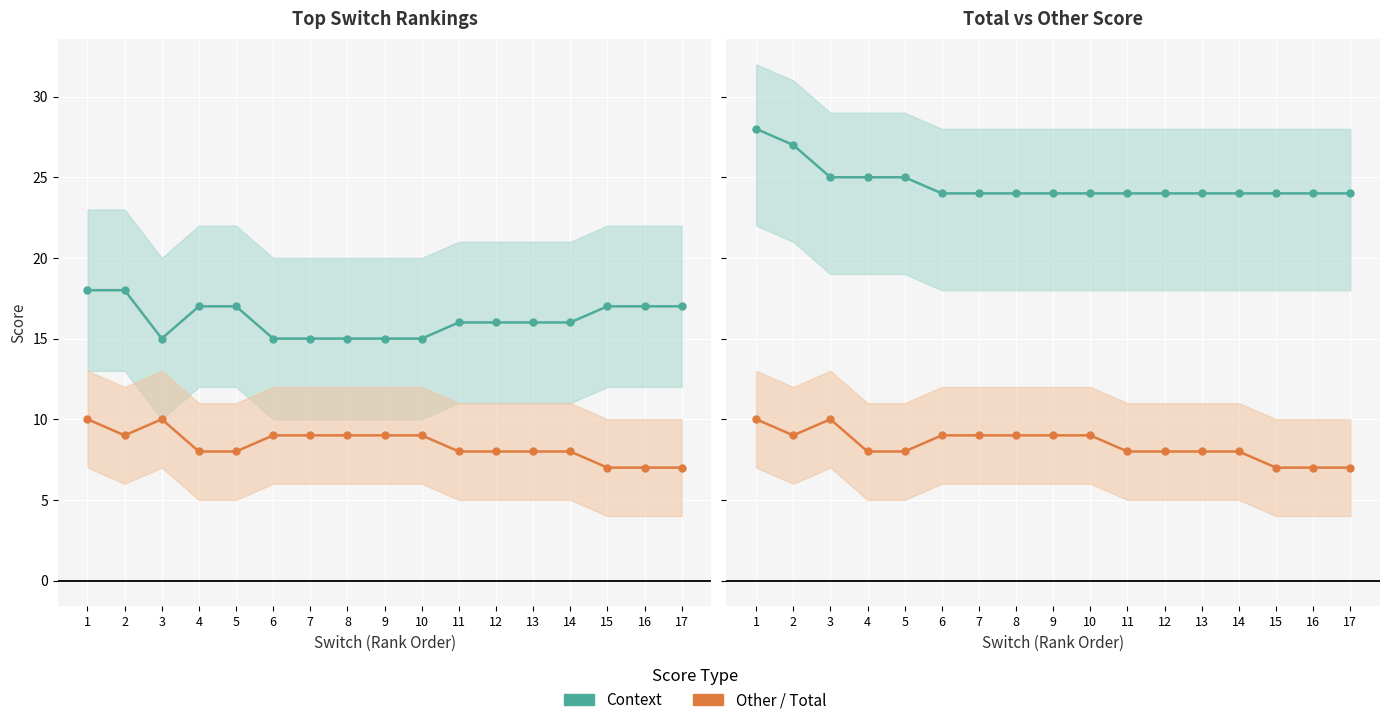

True or false: Context has a value of 26 at 2.

False